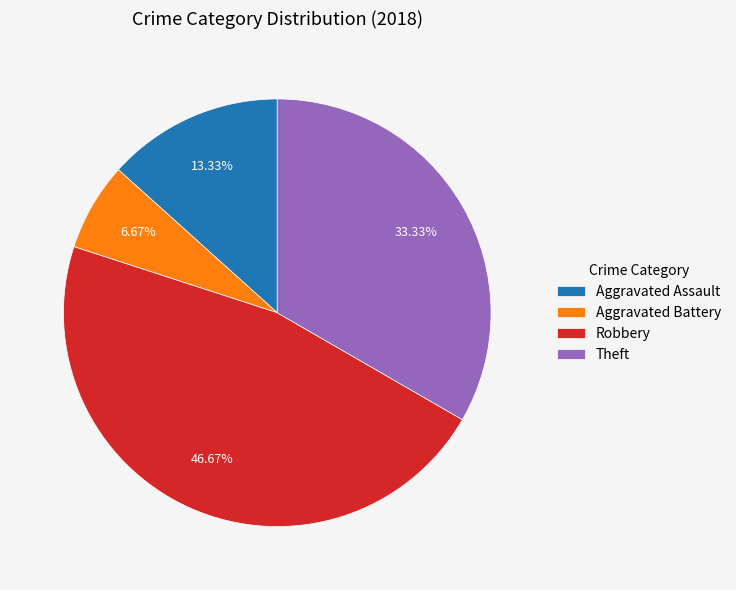

Which slice is the smallest?

Aggravated Battery